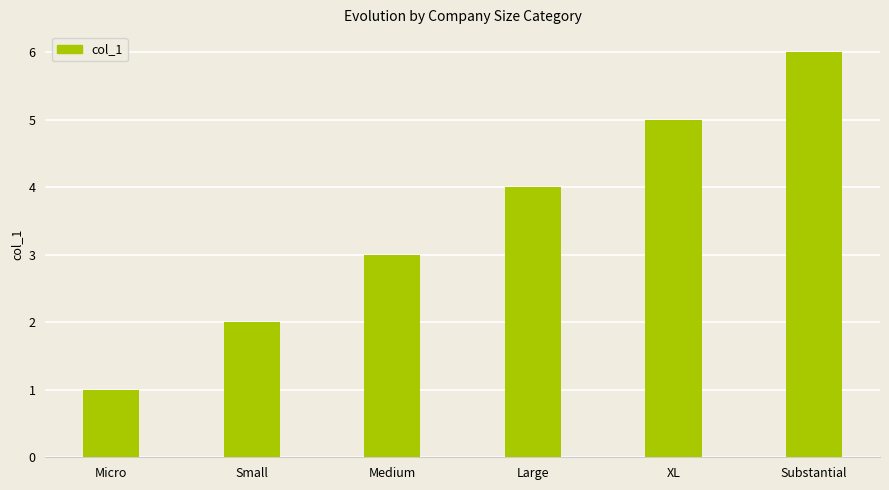

Reading right to left, what are all the values shown in this chart?

6	5	4	3	2	1